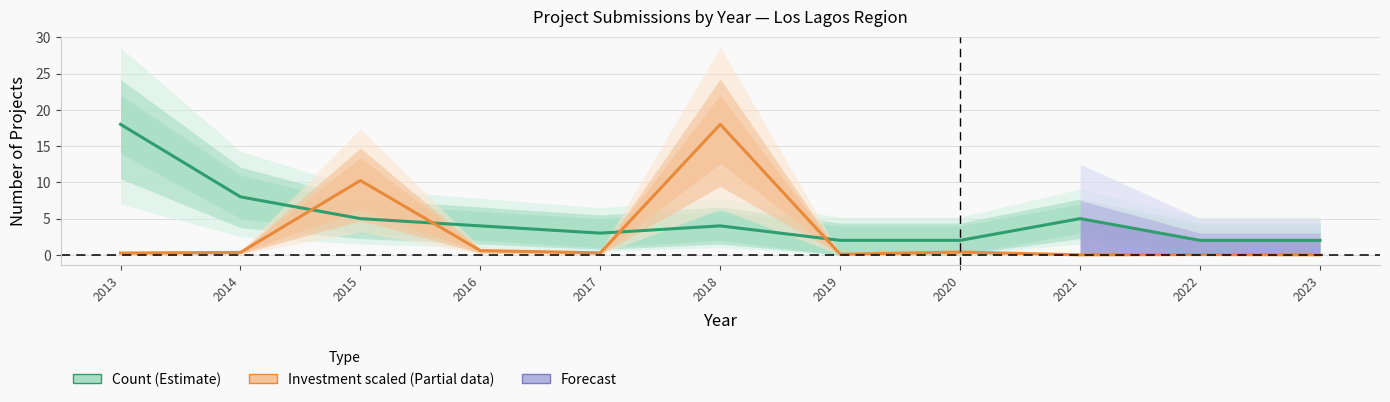

Is it true that Investment scaled (Partial) equals 0.0 at 2023?

False